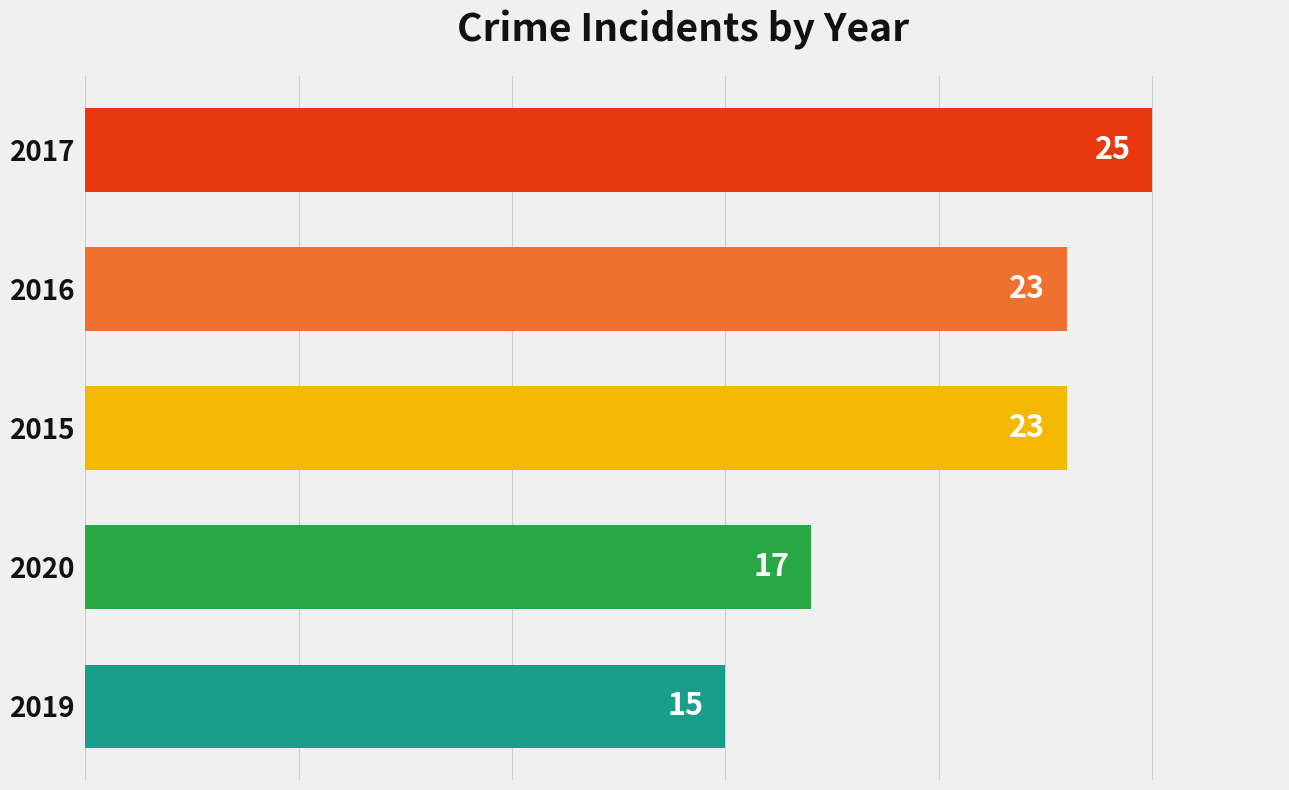

What is the change in value from 2017 to 2020?

-8